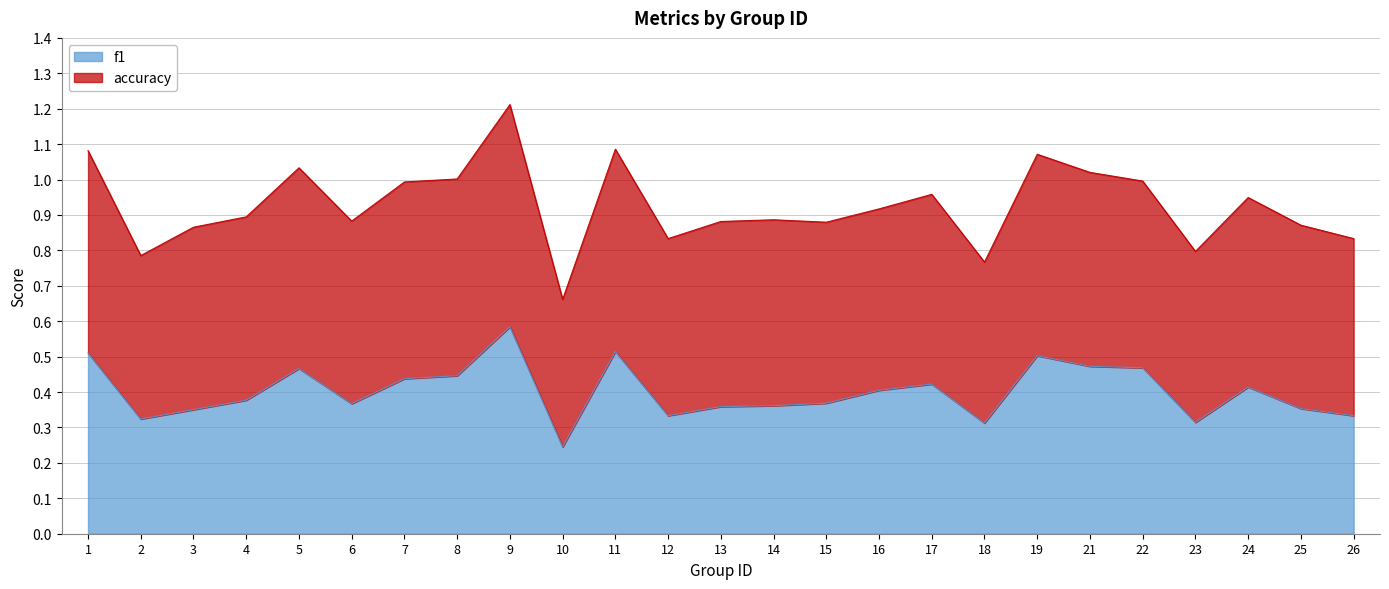

Which label corresponds to the largest value in the chart?

9